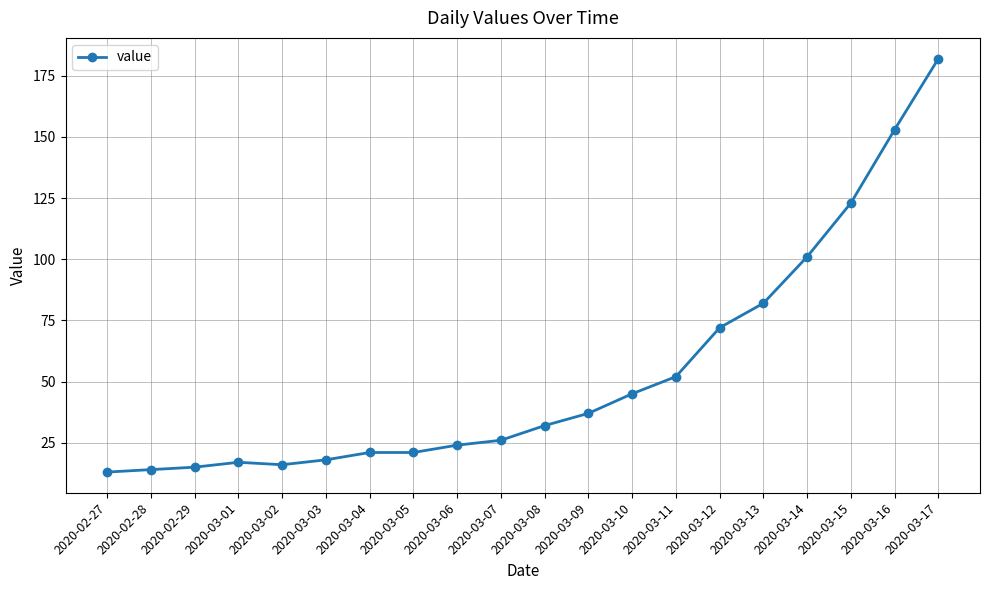

Read the value at 2020-03-09.

37